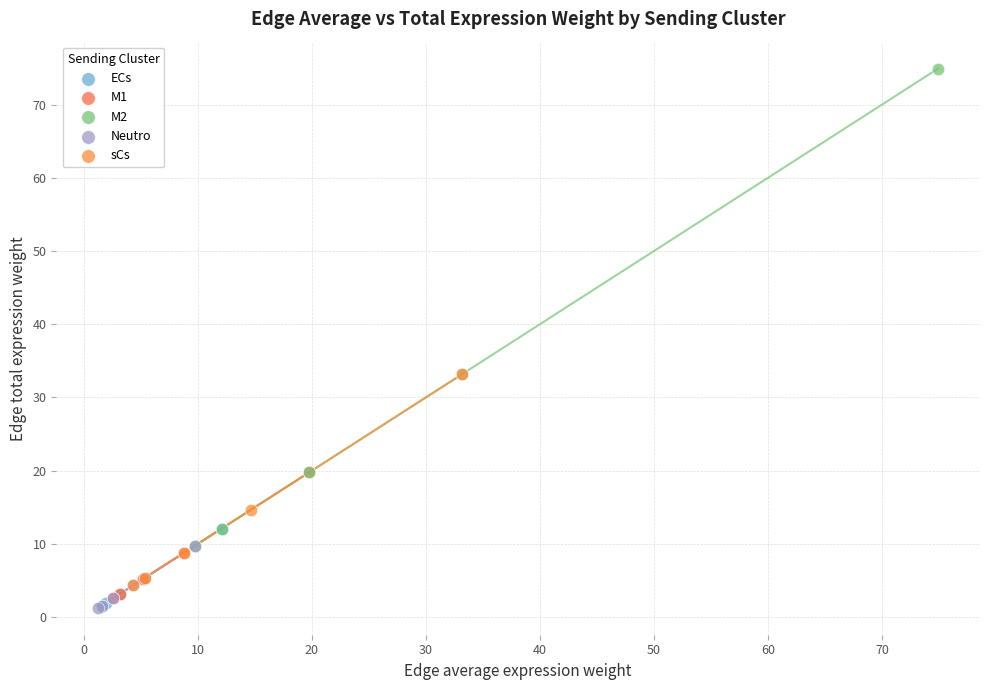

Which series has the widest spread of Y values?

M2